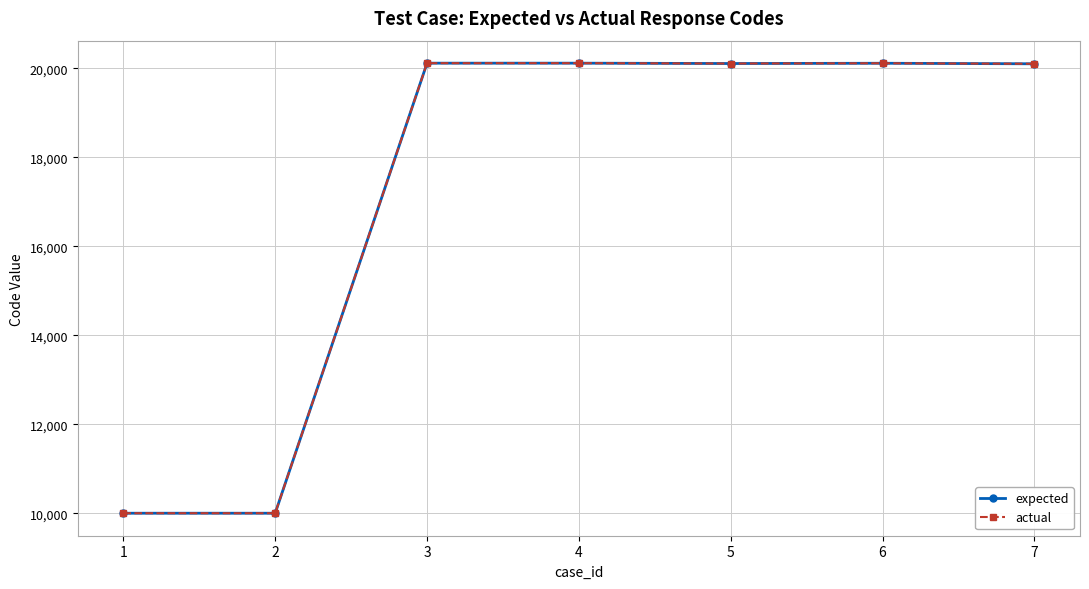

The actual series shows 20109 at 5. True or false?

True